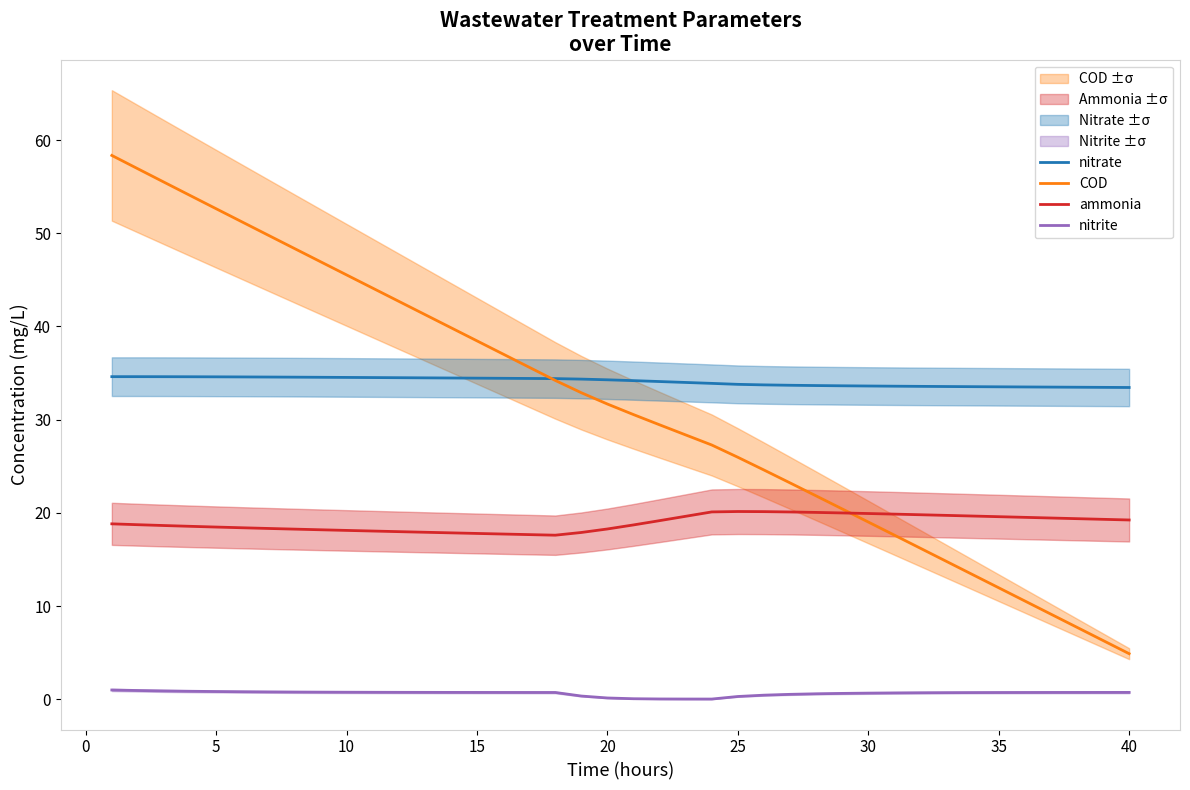

After their last crossing, which series has the higher values: nitrate or COD?

nitrate